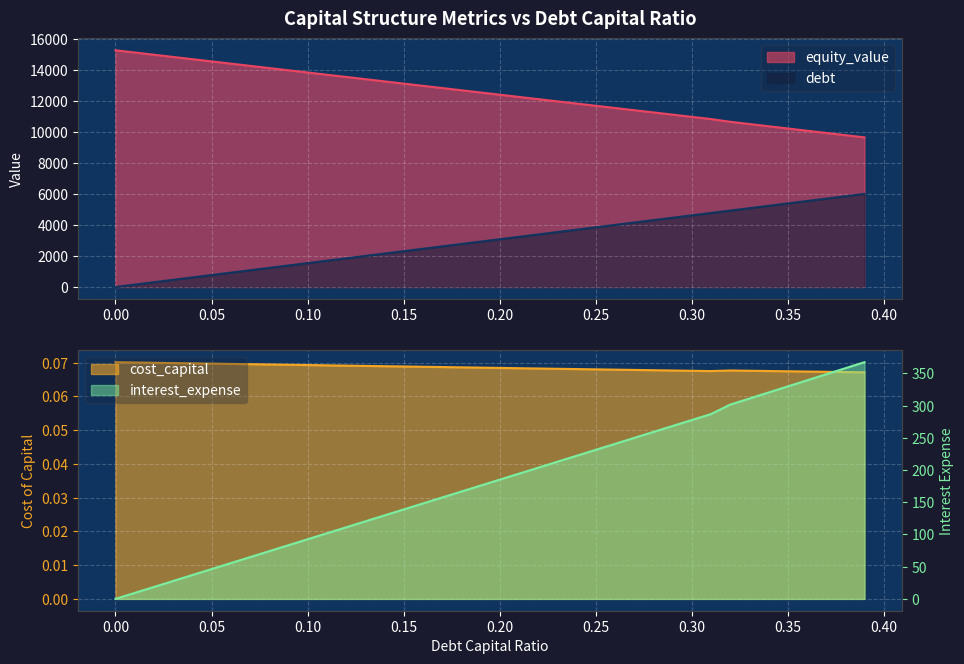

At which category is the sum across all series the highest?

0.39